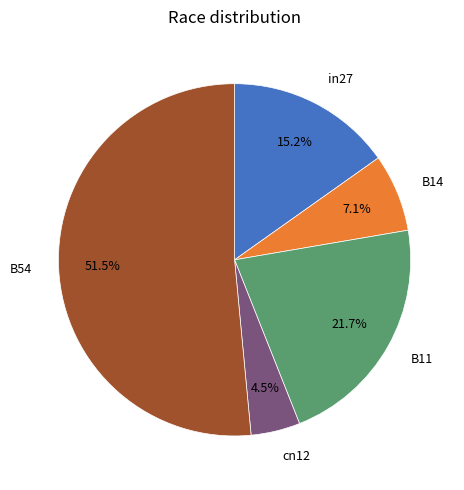

How many slices are in this pie chart?

5